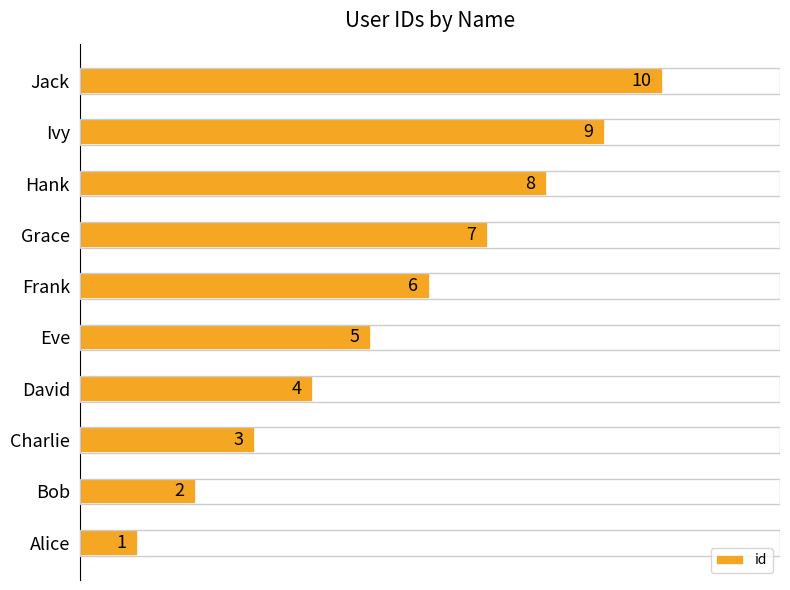

How many data points does each series have?

10